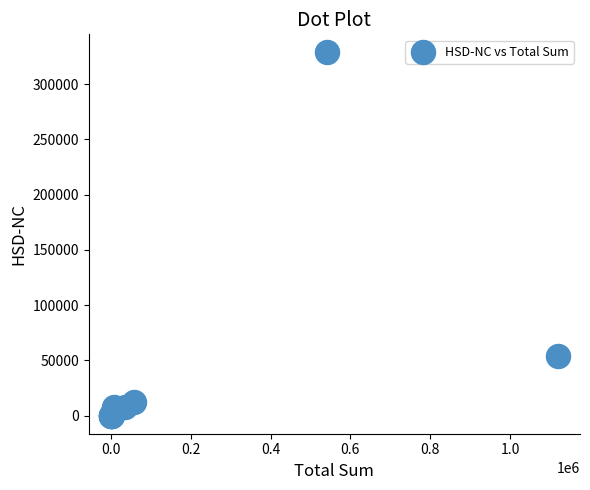

What Y value in the scatter plot is closest to 164375?

53748